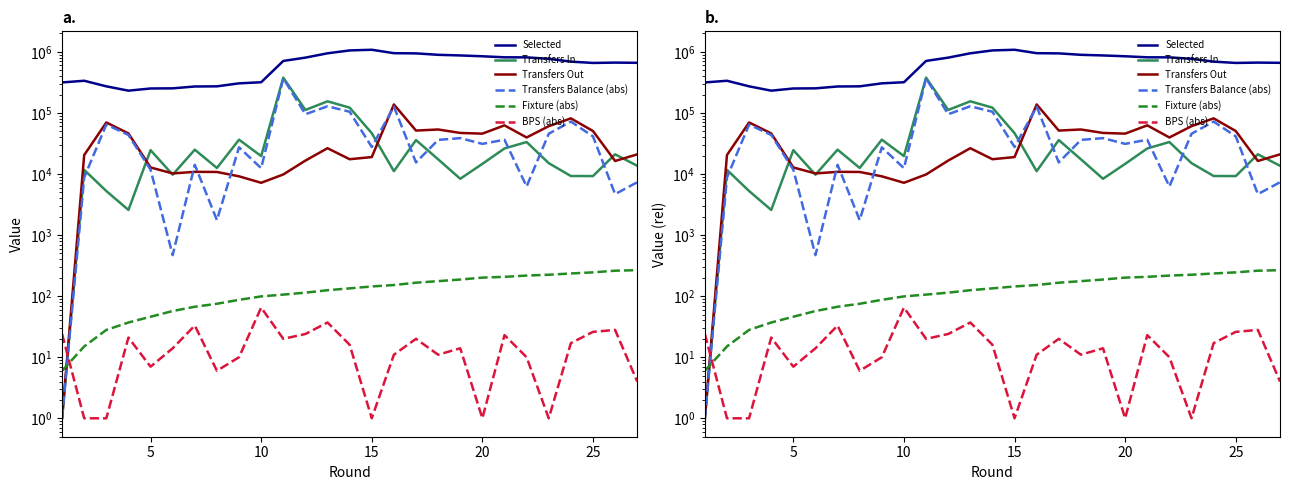

Reading right to left, what are all the values shown in this chart?

Selected: 660382	665822	657605	690356	767693	811636	812948	845540	872046	893028	942807	949534	1080539	1053716	945484	803122	708784	317583	304617	272151	270616	252309	251028	231126	272129	335869	315266
Transfers In: 13619	21006	9235	9262	15035	33356	26176	14633	8348	17381	35899	11116	46543	121897	154705	111668	377851	19613	36438	12540	24993	9733	24559	2577	5258	11672	1
Transfers Out: 20941	16330	50491	81391	60598	39600	62521	45737	46976	53502	51344	137477	18914	17441	26416	16560	9817	7173	9153	10784	10842	10201	12785	46128	69732	20421	1
Transfers Balance (abs): 7323	4677	41257	72130	45564	6245	36346	31105	38629	36122	15446	126362	27630	104457	128290	95109	368035	12441	27286	1757	14152	469	11775	43552	64475	8750	1
Fixture (abs): 266	261	245	235	224	217	207	201	187	176	166	152	144	134	125	114	106	99	87	75	67	57	46	37	28	15	6
BPS (abs): 4	28	26	17	1	10	23	1	14	11	20	11	1	16	37	24	20	65	10	6	33	14	7	21	1	1	24